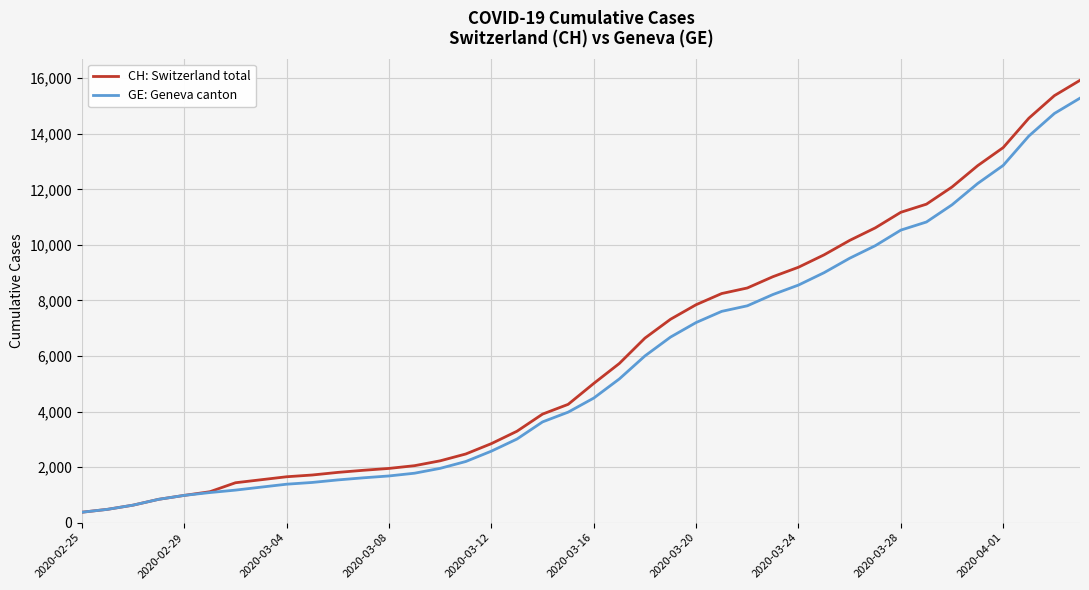

Which series has the largest range (max minus min)?

CH: Switzerland total